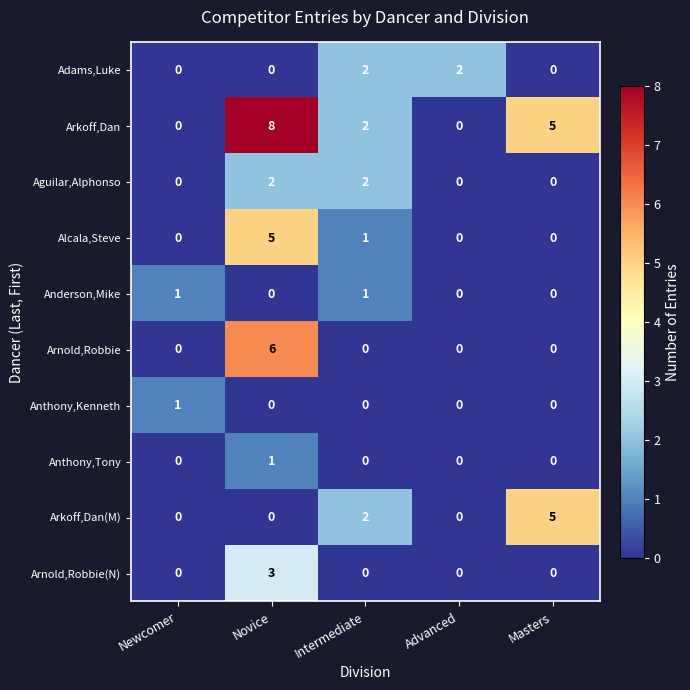

Which series changed the most between Novice and Advanced?

Arkoff,Dan